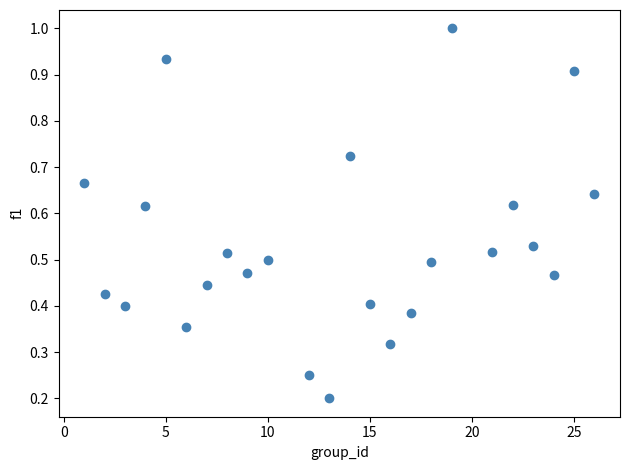

What is the range of X values (max minus min)?

25.0